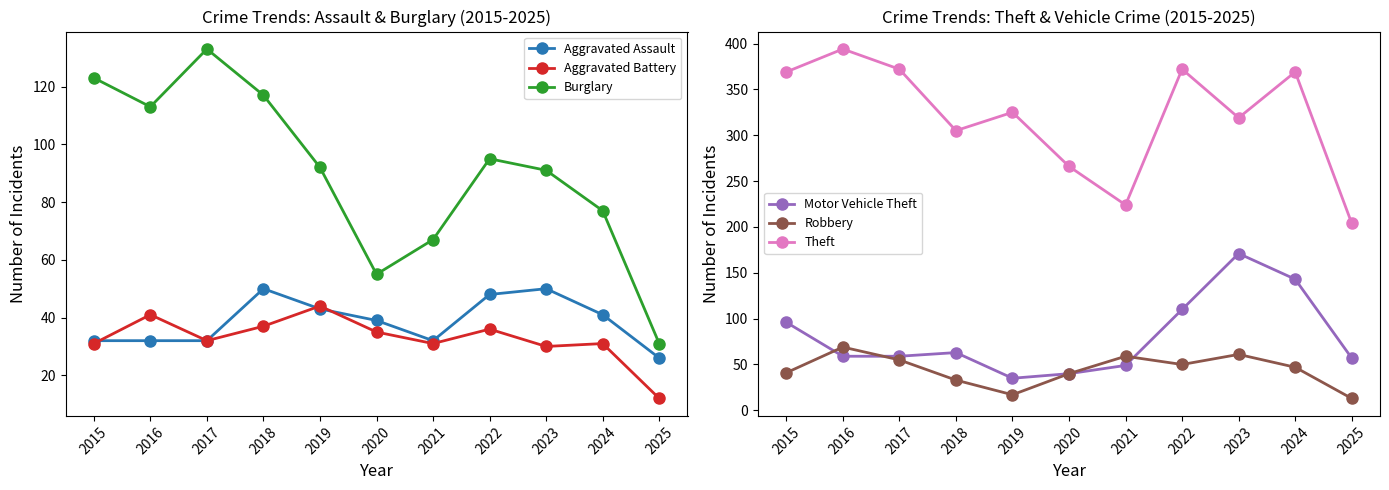

How many data points does each series have?

11